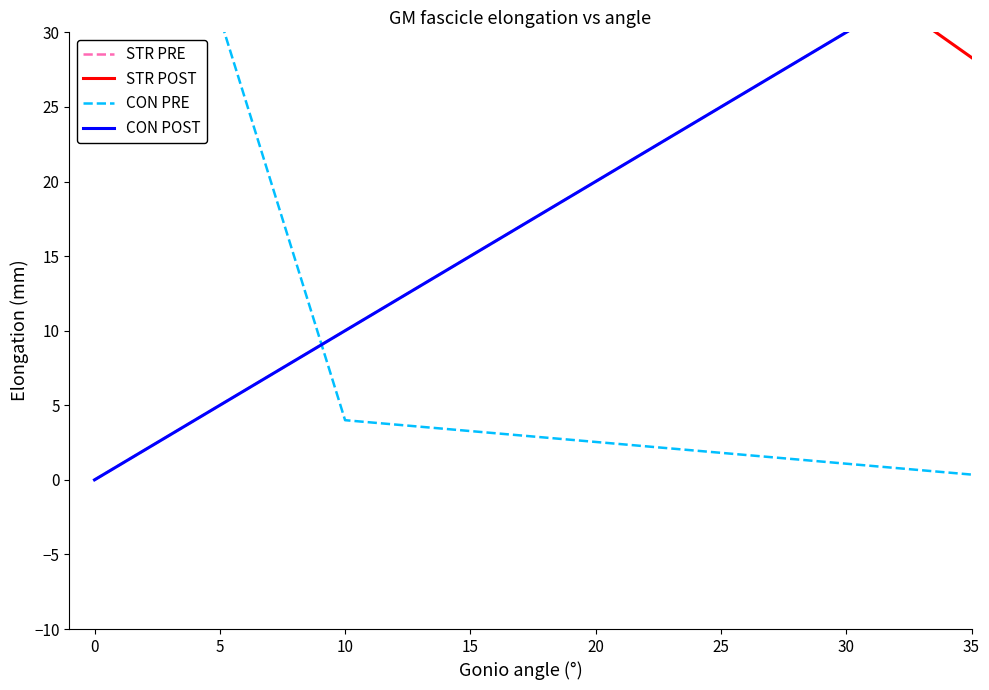

Which series has the widest spread of values?

STR POST